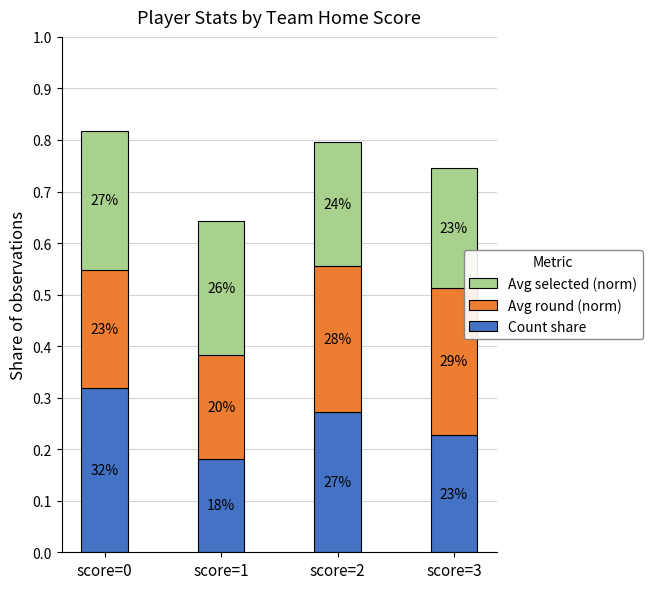

Are the bars horizontal?

No